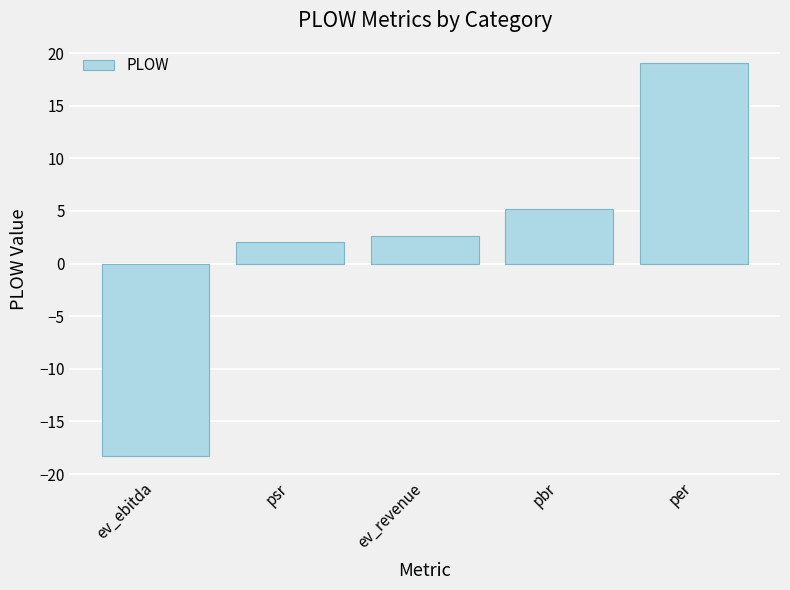

True or false: the data shows -24.8 at ev_ebitda.

False